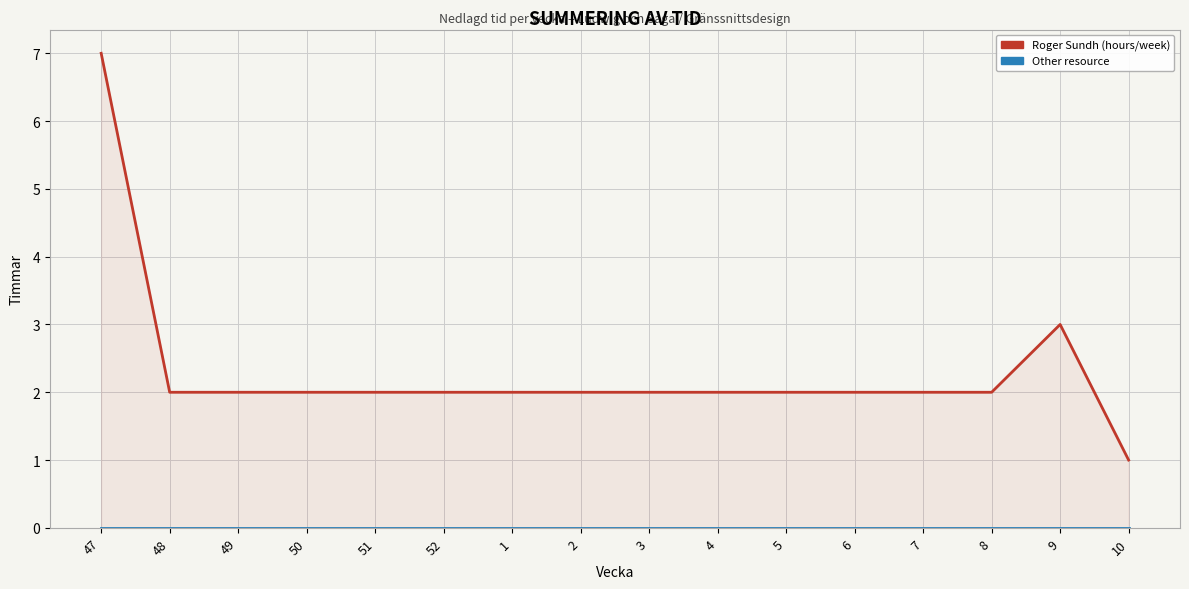

At how many categories does at least one series exceed 2?

2